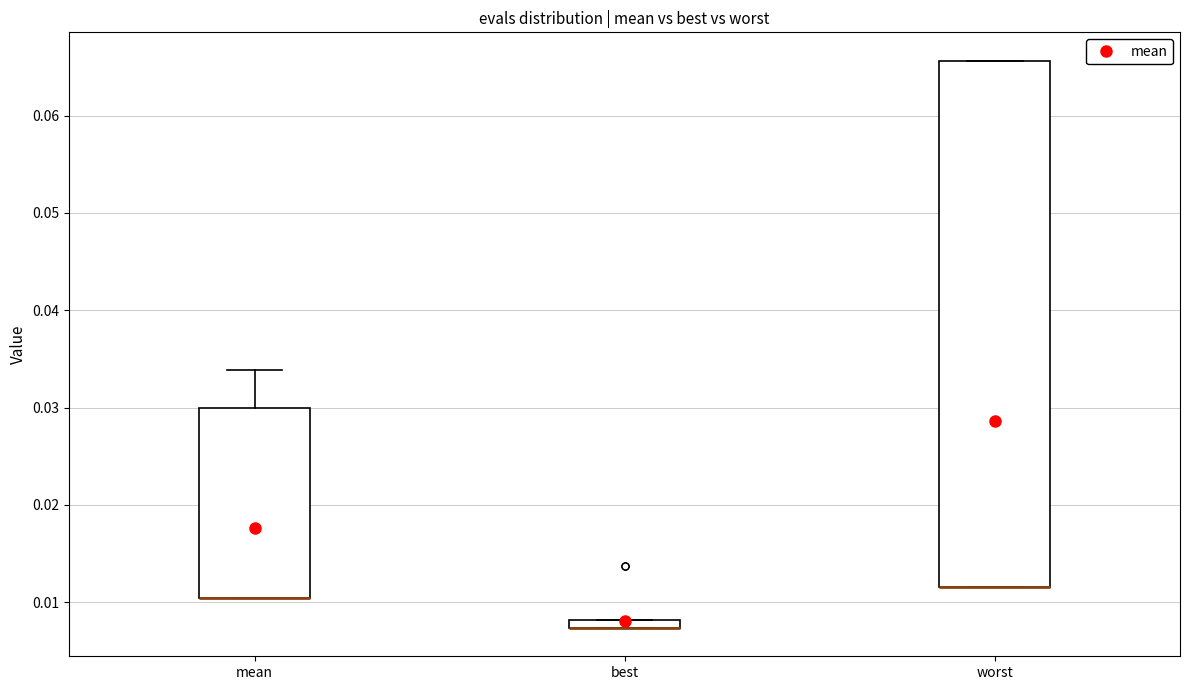

Comparing the boxes themselves (not the whiskers), which one is the tallest?

worst